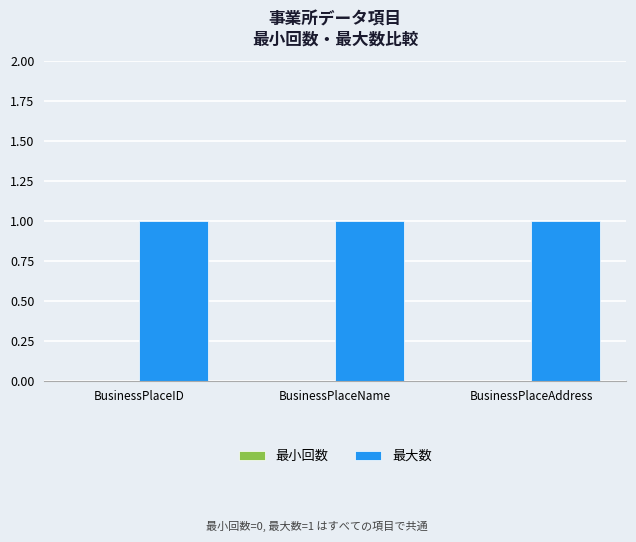

Which series changed the most between BusinessPlaceID and BusinessPlaceAddress?

最小回数